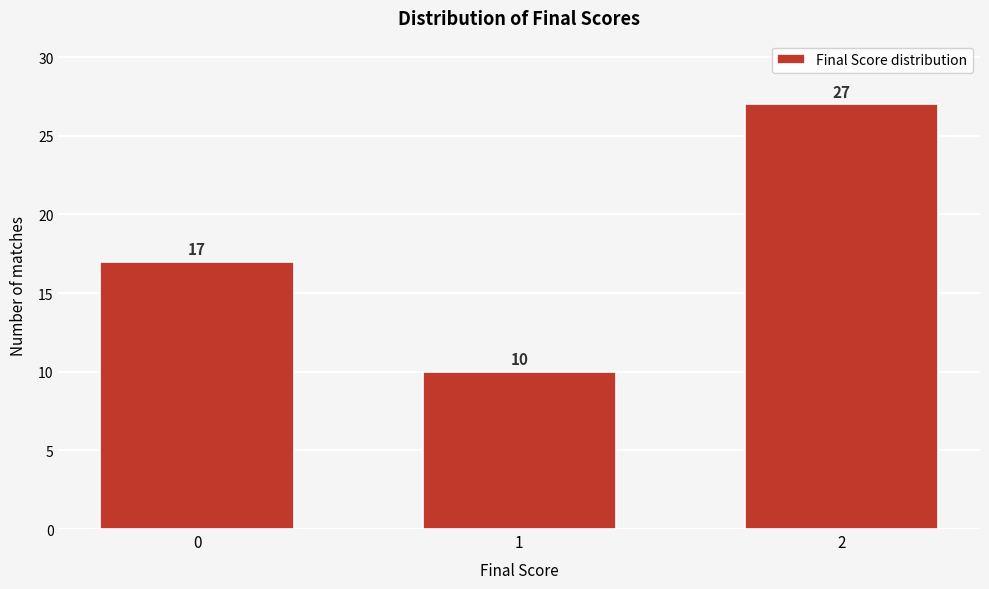

Reading right to left, list all the values displayed in this chart.

2=27	1=10	0=17